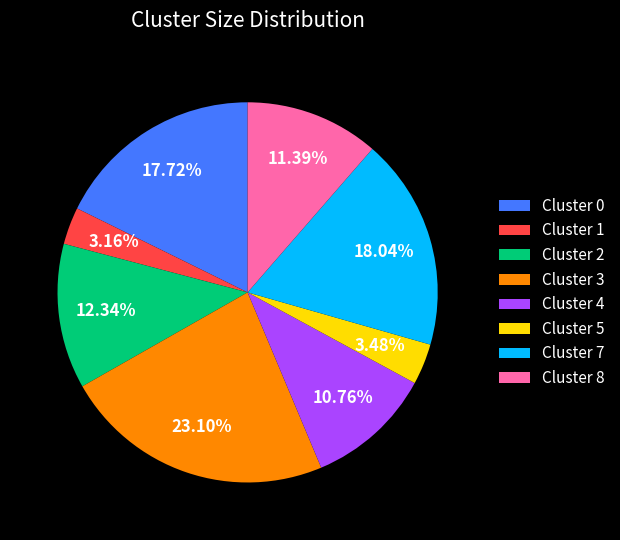

What is the total percentage of Cluster 2 and Cluster 8?

23.7%